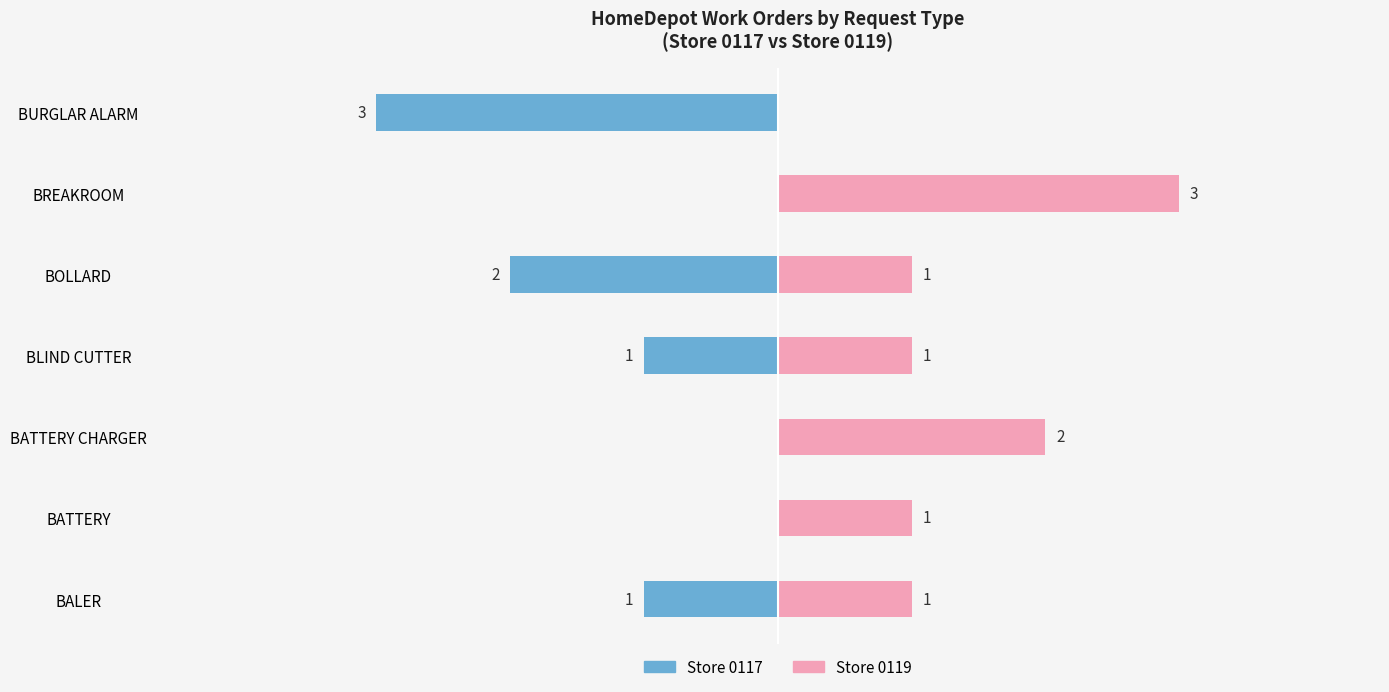

Reading left to right, transcribe all the data shown in this chart.

Store 0117: 0=-1	1=0	2=0	3=-1	4=-2	5=0	6=-3
Store 0119: 0=1	1=1	2=2	3=1	4=1	5=3	6=0